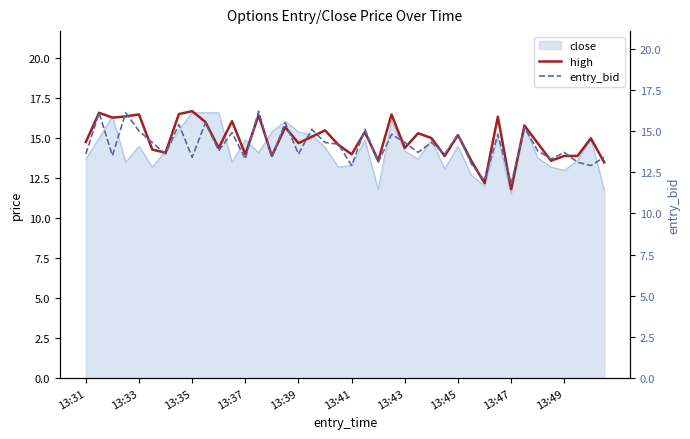

What is the lowest value of the high series?

11.8